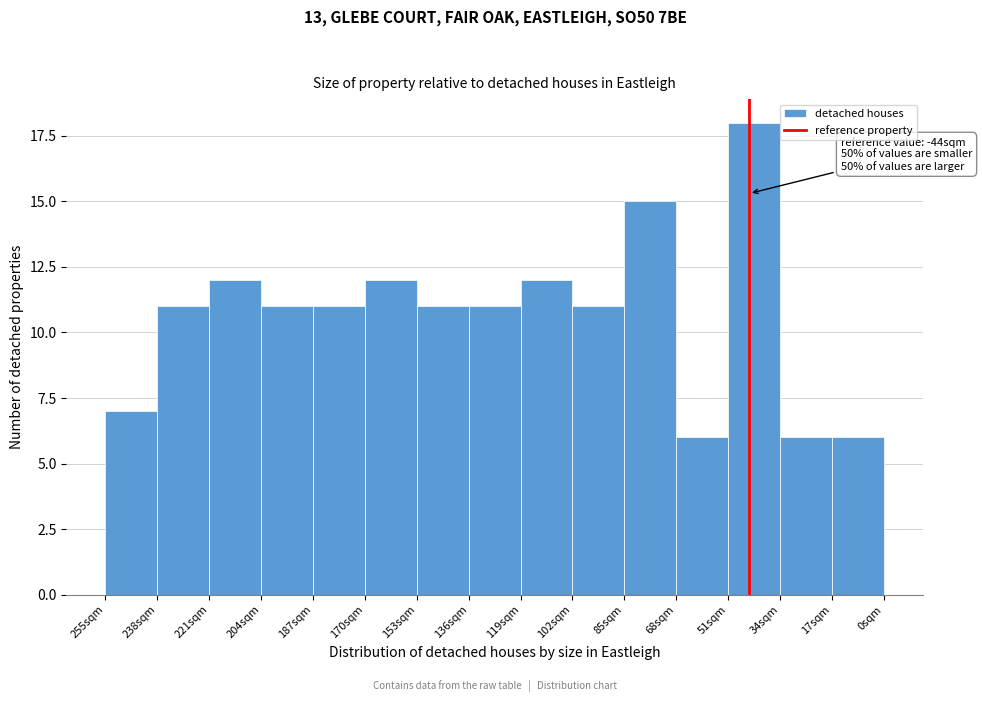

Reading left to right, transcribe all the data shown in this chart.

7	11	12	11	11	12	11	11	12	11	15	6	18	6	6